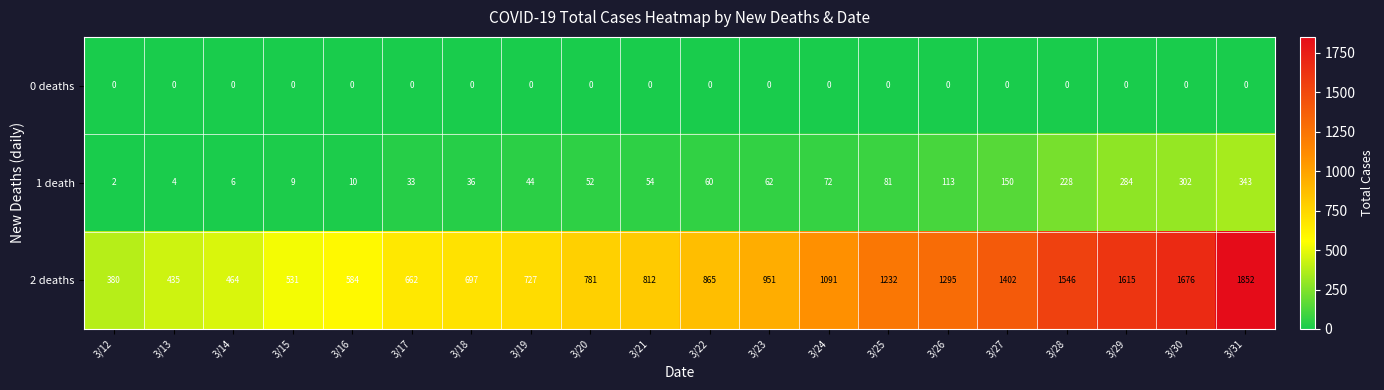

List the series in order of their peak value, lowest first.

0 deaths, 1 death, 2 deaths